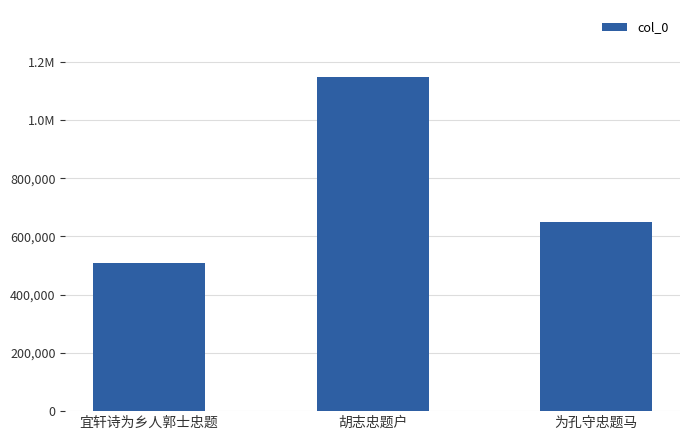

Are the bars grouped side by side (vs. stacked)?

No